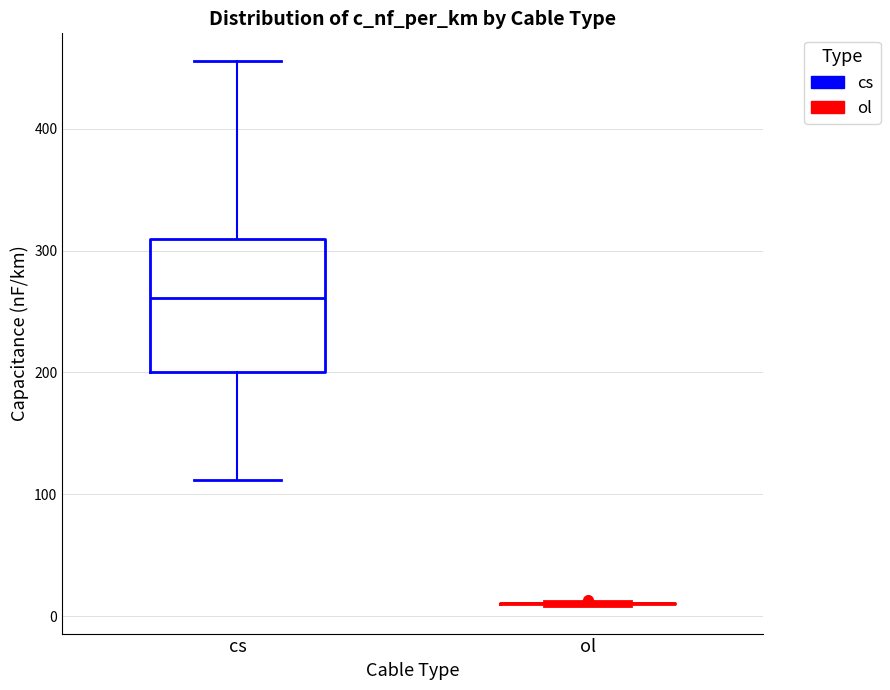

Reading left to right, transcribe this box plot: for each box, give where its median line is, the range the box spans, and where its two whiskers end, as read against the y-axis. The values are not printed on the chart, so give them approximately, as read against the axis.

cs: median 260, box 200 to 310, whiskers 110 to 460
ol: box collapsed to a line at 10, whiskers 10 to 10